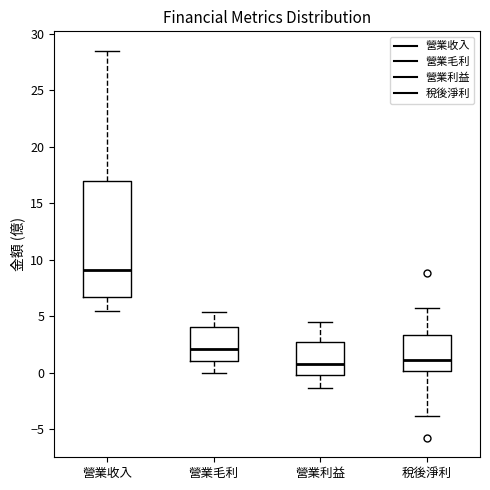

Reading left to right, transcribe this box plot: for each box, give where its median line is, the range the box spans, and where its two whiskers end, as read against the y-axis. The values are not printed on the chart, so give them approximately, as read against the axis.

營業收入: median 9.0, box 6.5 to 17.0, whiskers 5.5 to 28.5
營業毛利: median 2.0, box 1.0 to 4.0, whiskers 0.0 to 5.5
營業利益: median 1.0, box 0.0 to 2.5, whiskers -1.5 to 4.5
稅後淨利: median 1.0, box 0.0 to 3.5, whiskers -4.0 to 5.5